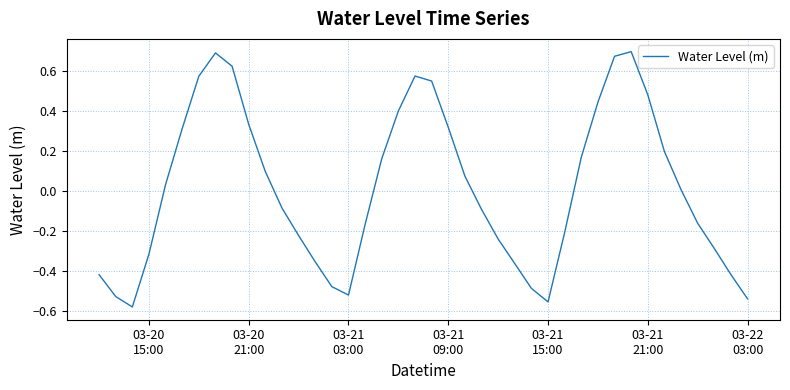

What is the minimum value shown in the chart?

-0.6